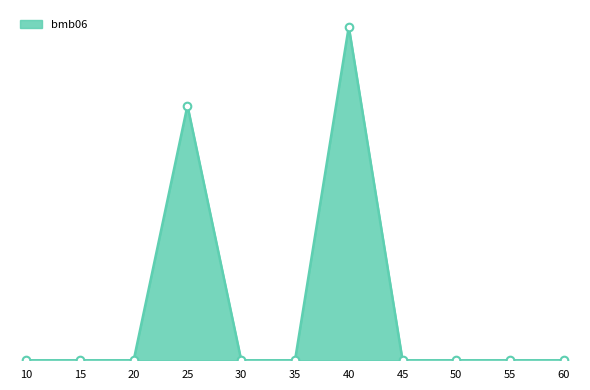

What is the change in value from 15 to 40?

+1100